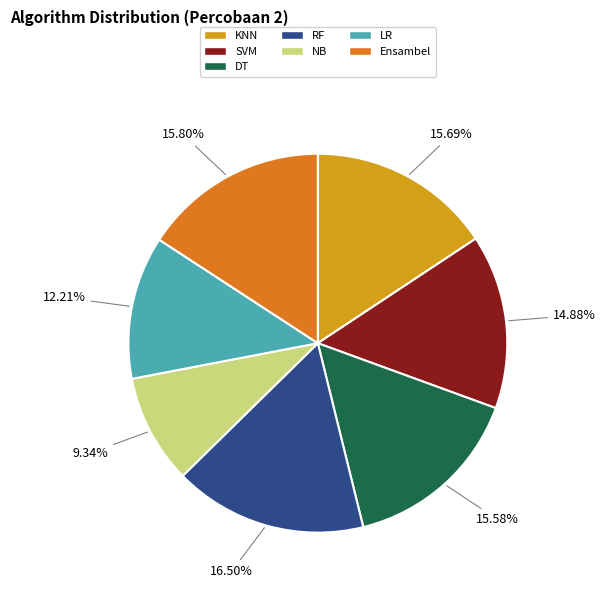

Between LR and RF, which is larger?

RF